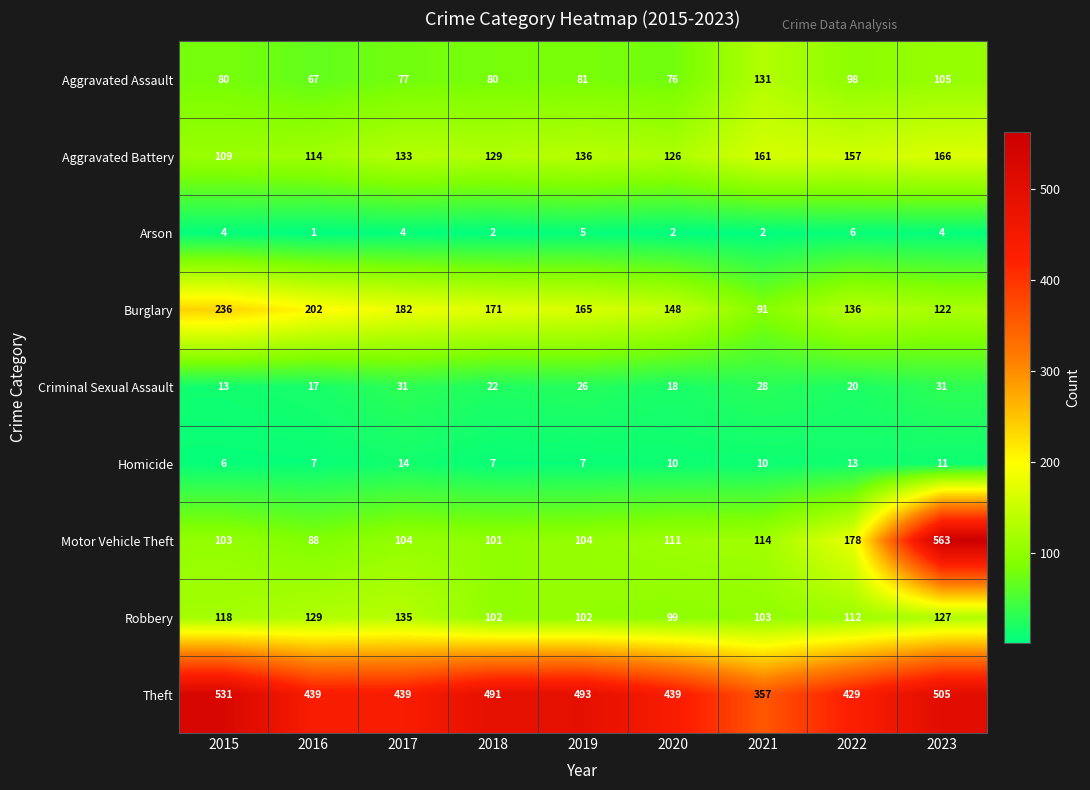

Read the Robbery value at 2020.

99